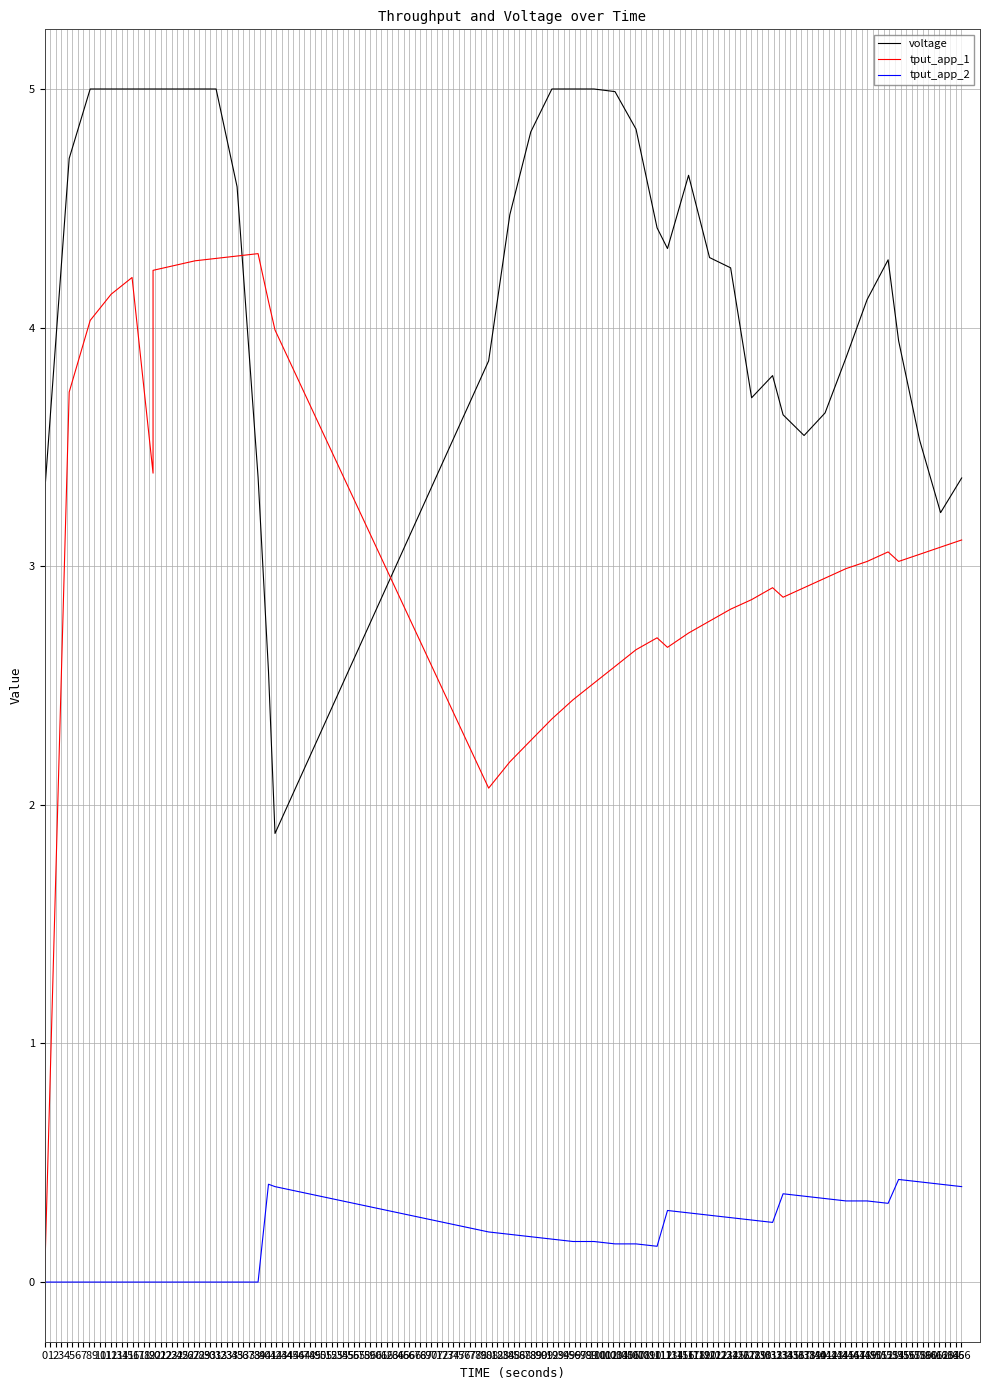

How many data points does each series have?

40